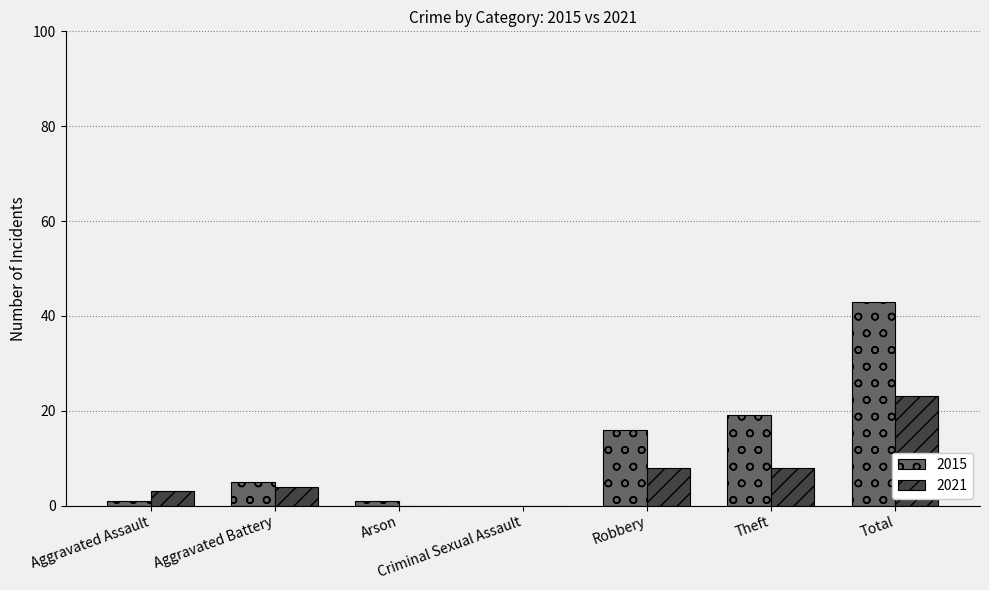

Reading left to right, what are all the values shown in this chart?

2015: Aggravated Assault=1	Aggravated Battery=5	Arson=1	Criminal Sexual Assault=0	Robbery=16	Theft=19	Total=43
2021: Aggravated Assault=3	Aggravated Battery=4	Arson=0	Criminal Sexual Assault=0	Robbery=8	Theft=8	Total=23